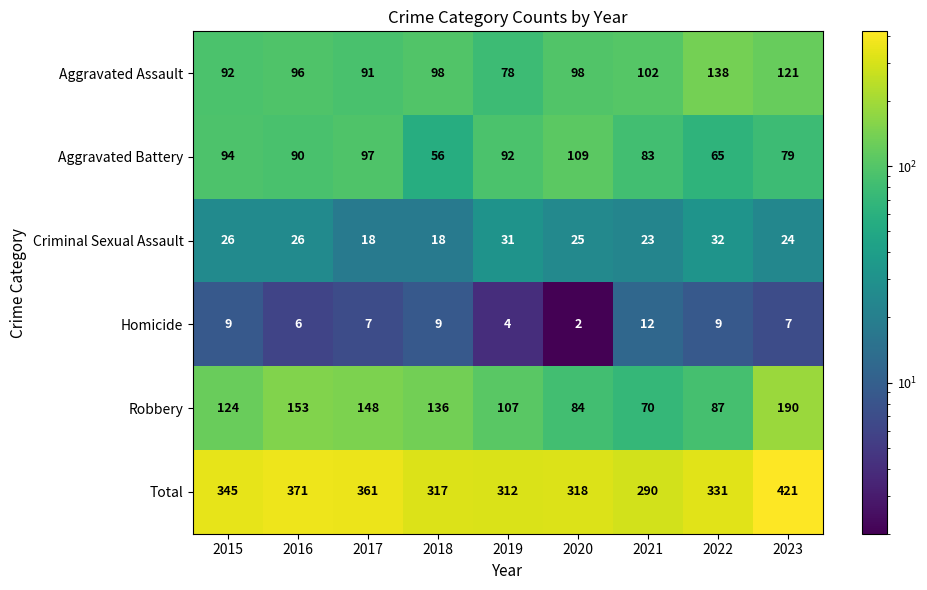

Rank the series by their maximum value, from highest to lowest.

Total, Robbery, Aggravated Assault, Aggravated Battery, Criminal Sexual Assault, Homicide